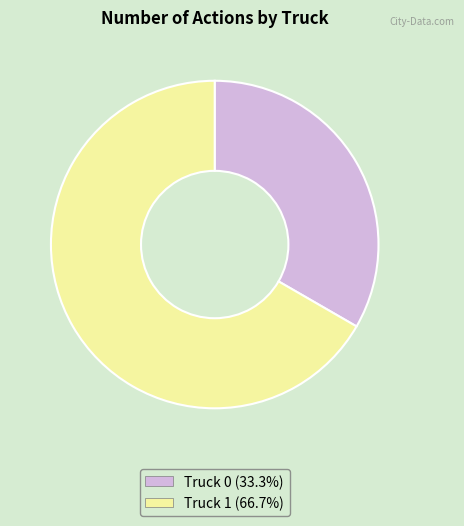

Count the number of slices in the pie.

2